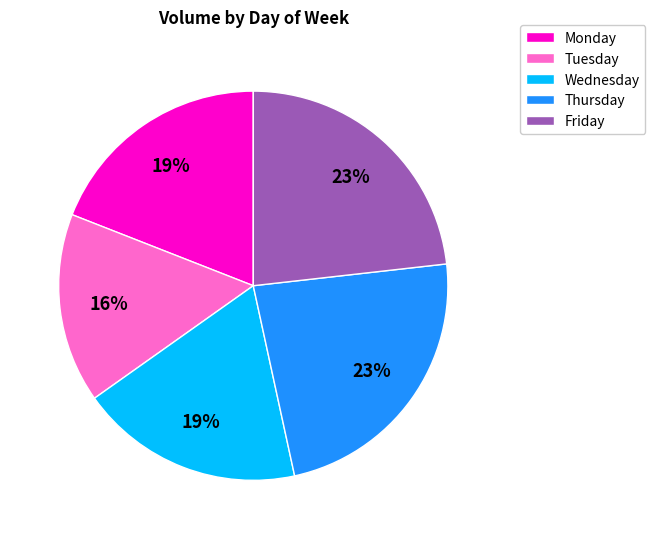

To the nearest percent, what is the difference between the Tuesday and Wednesday slice percentages?

3%